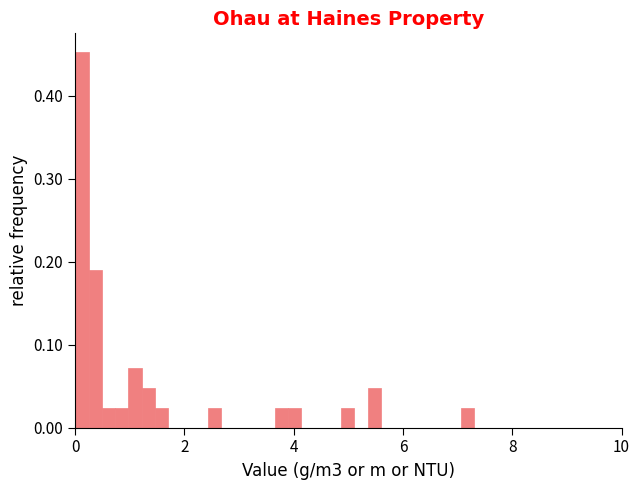

Read against the x-axis, roughly where is the centre of the tallest bar?

0.2